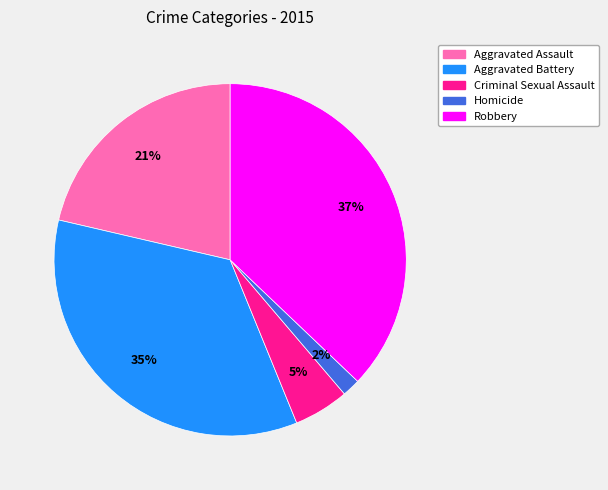

To the nearest percent, what is the average slice percentage?

20%